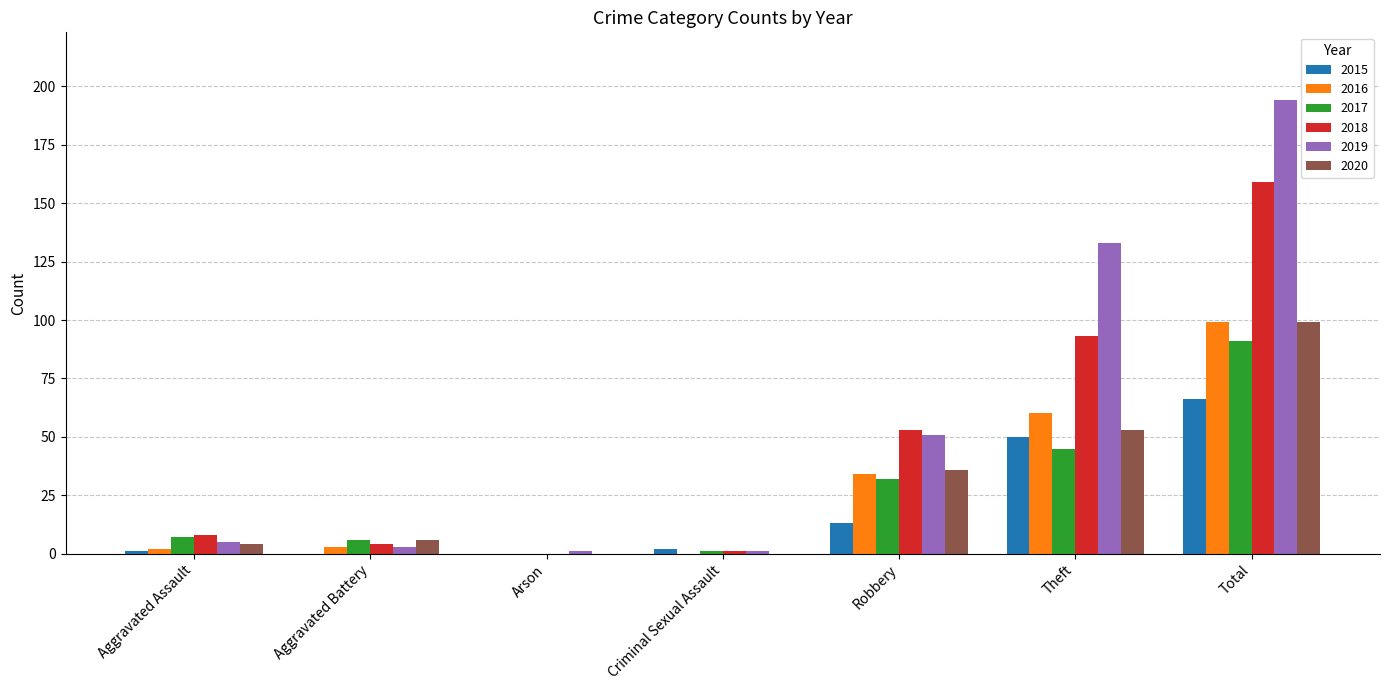

The 2018 series shows 166 at Theft. True or false?

False